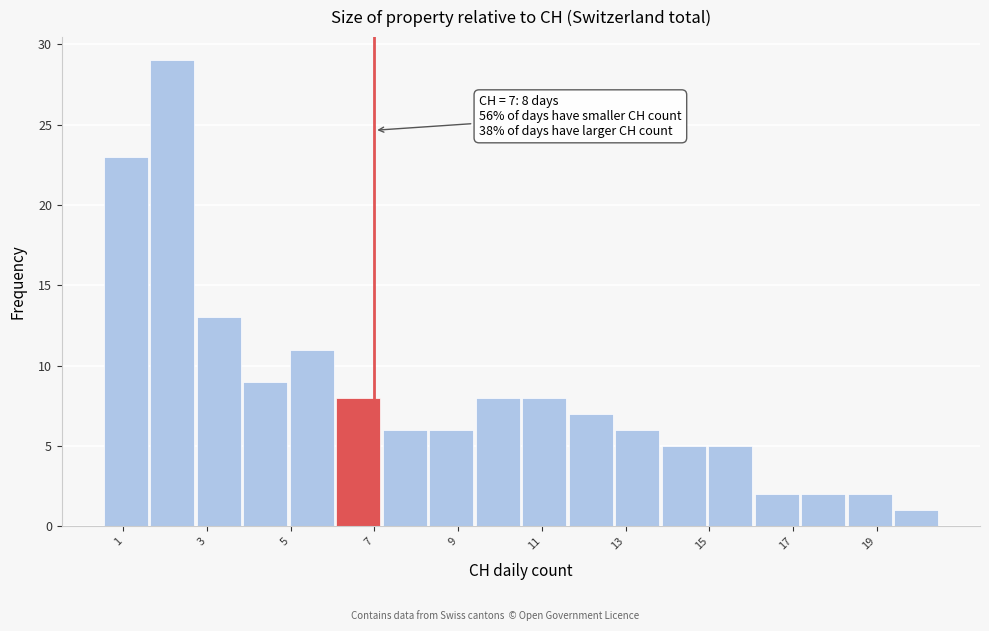

Which range on the x-axis has the tallest bar?

1.6 to 2.8